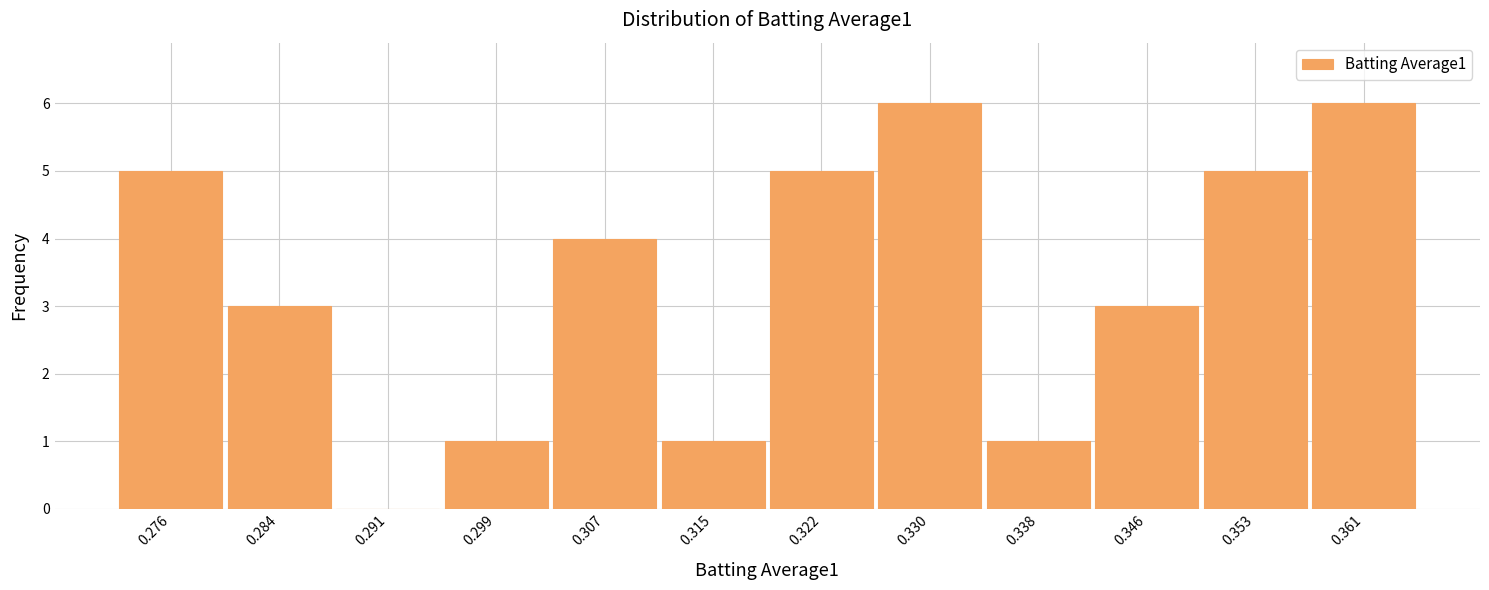

How tall is the bar that spans 0.272 to 0.280 on the x-axis? Neither the bar edges nor the heights are printed on the chart, so give them approximately, as read against the axes.

5